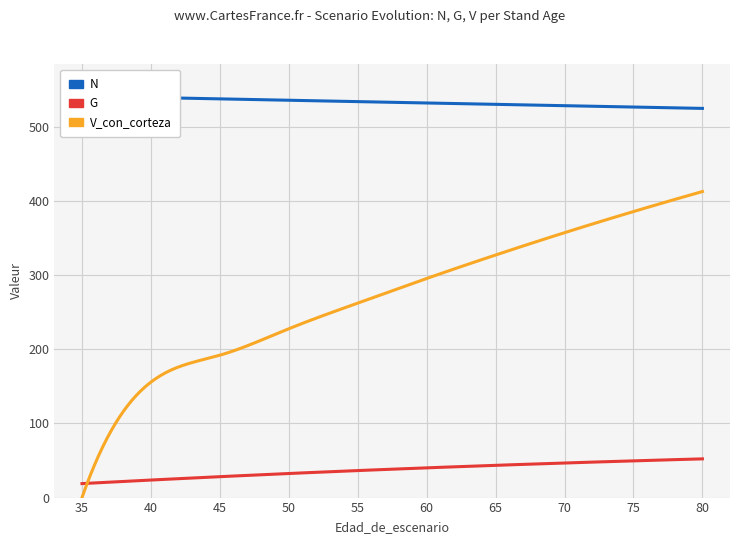

Reading right to left, transcribe all the data shown in this chart.

N: 524.6	526.4	528.2	530.0	531.9	533.7	535.6	537.4	539.3	541.1
G: 52.2	49.5	46.6	43.5	40.1	36.4	32.5	28.2	23.6	18.9
V_con_corteza: 412.5	385.6	357.1	327.0	295.3	262.1	227.6	191.9	155.7	0.0